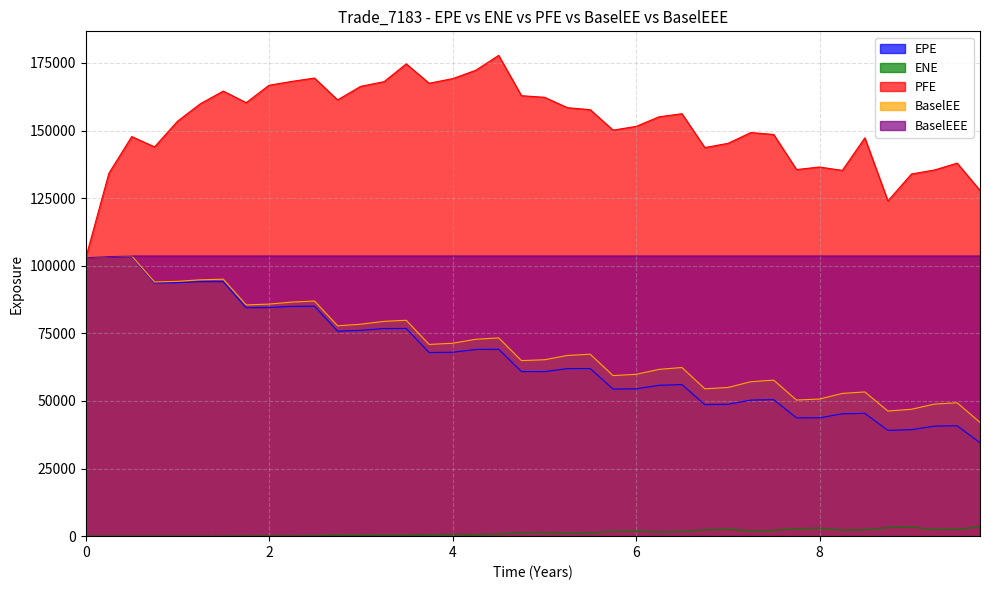

At which label is PFE closest to 140372?

9.49863